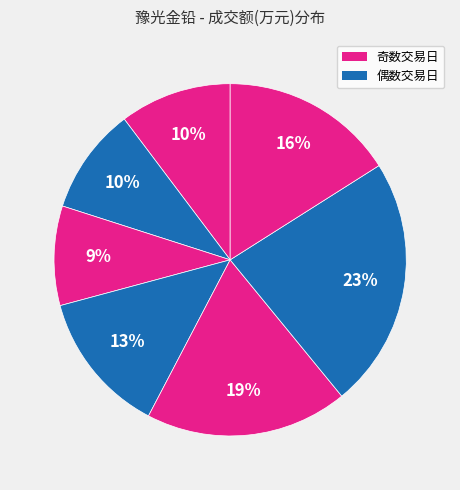

Count the number of slices in the pie.

7